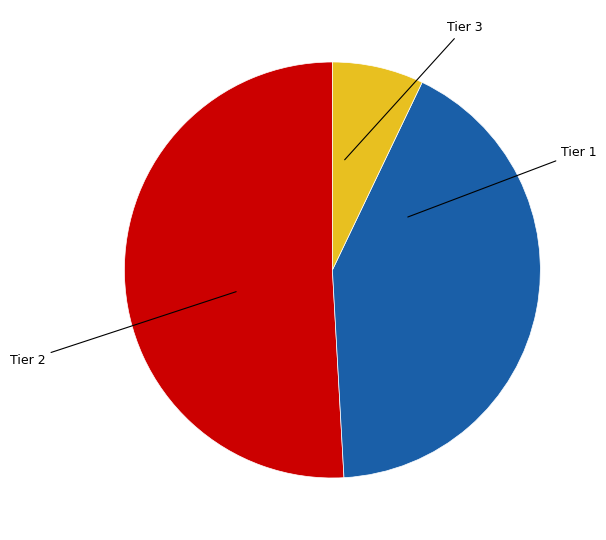

What is the ratio of the value at Tier 3 to the value at Tier 2?

0.2